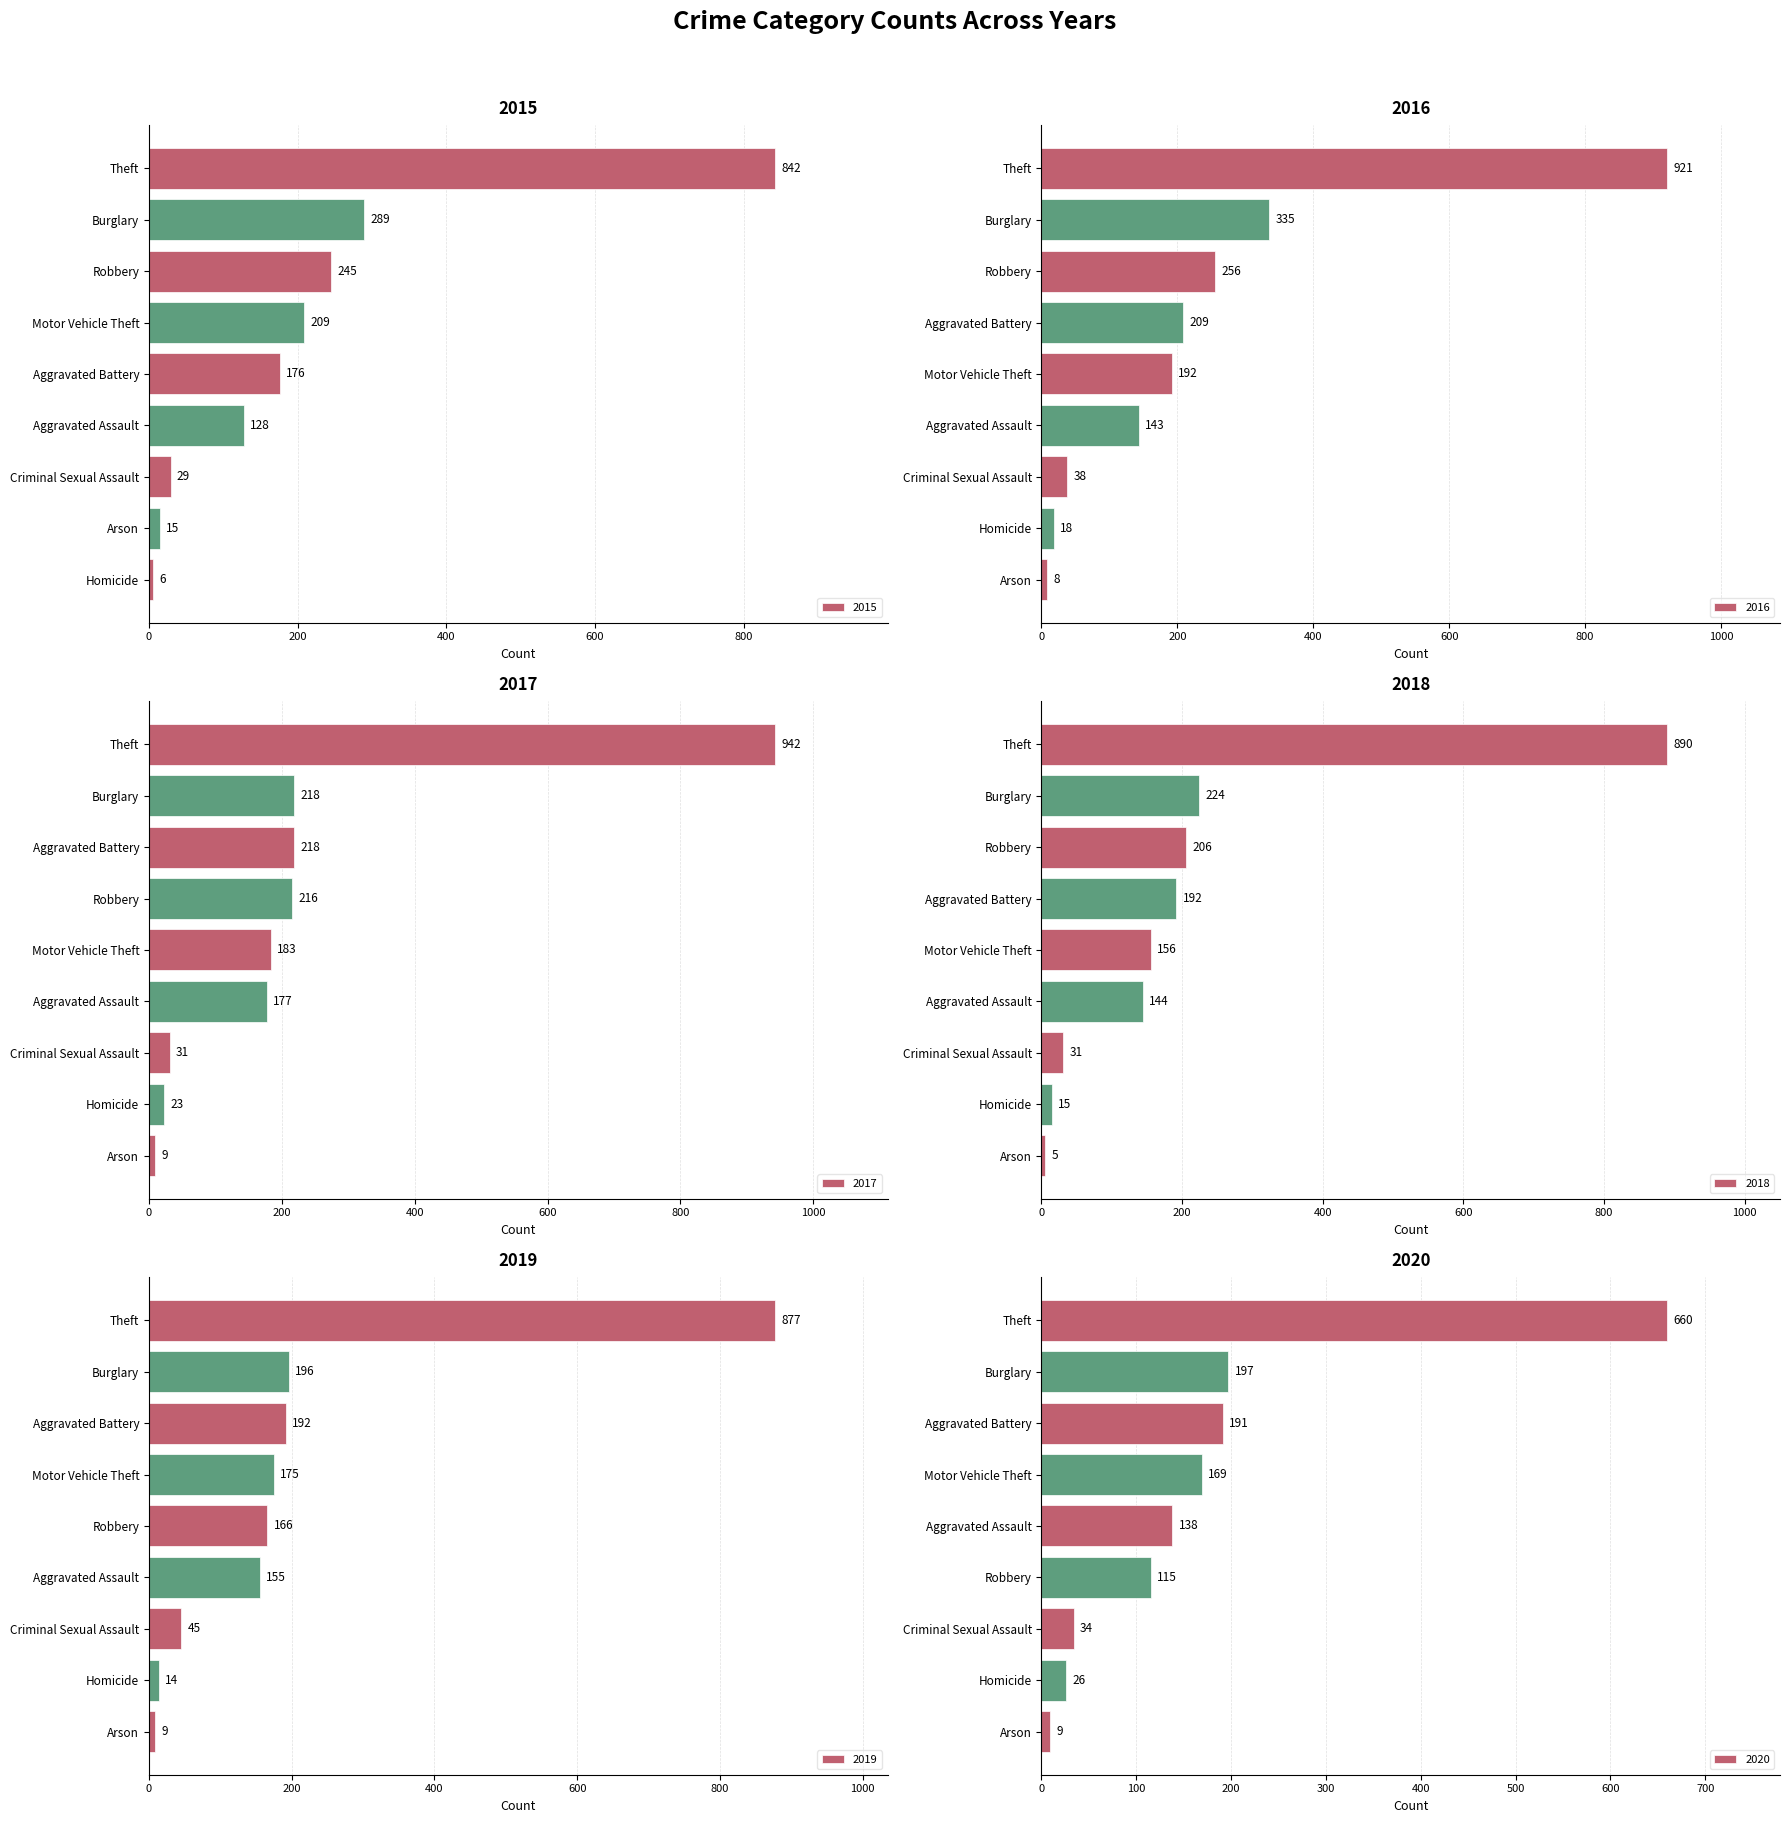

What are all the series names shown in the legend?

2015, 2016, 2017, 2018, 2019, 2020